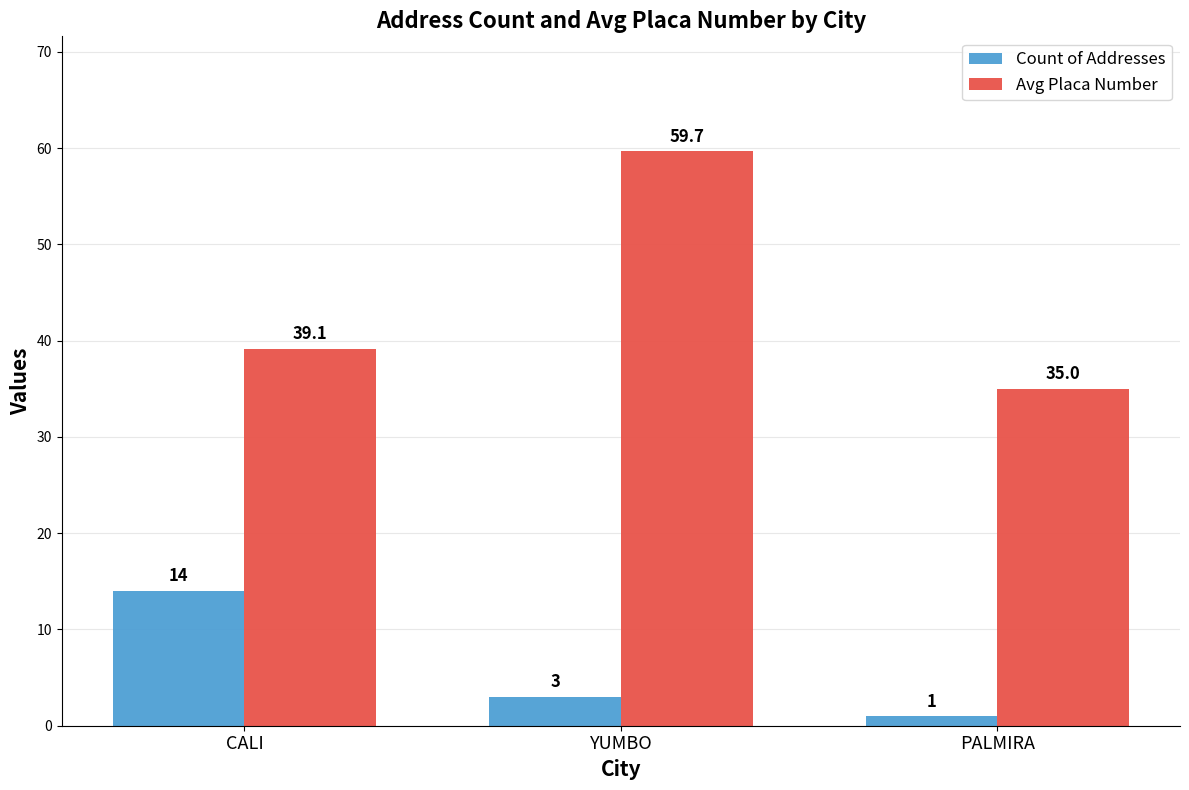

Which category has the lowest value across all series?

PALMIRA